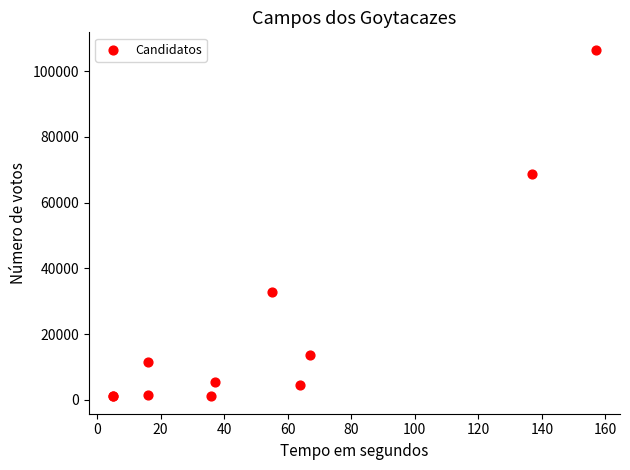

What Y value in the scatter plot is closest to 53791?

68732